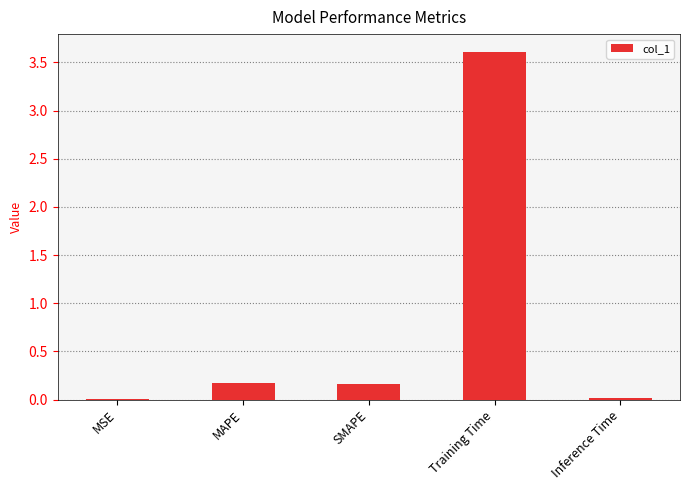

What is the greatest value displayed?

3.6